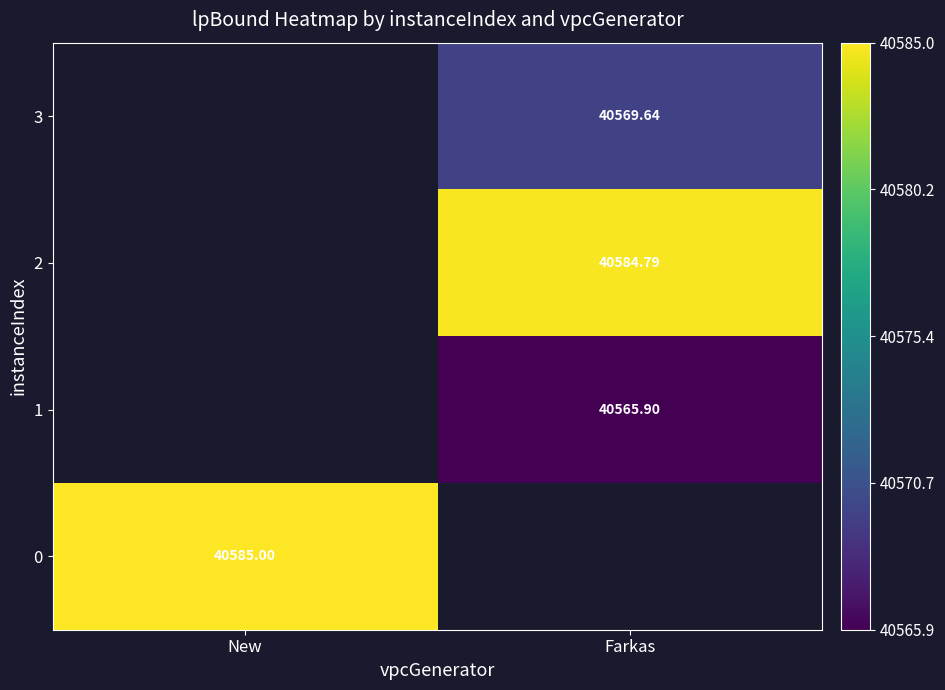

At how many categories does at least one series exceed 40571?

2